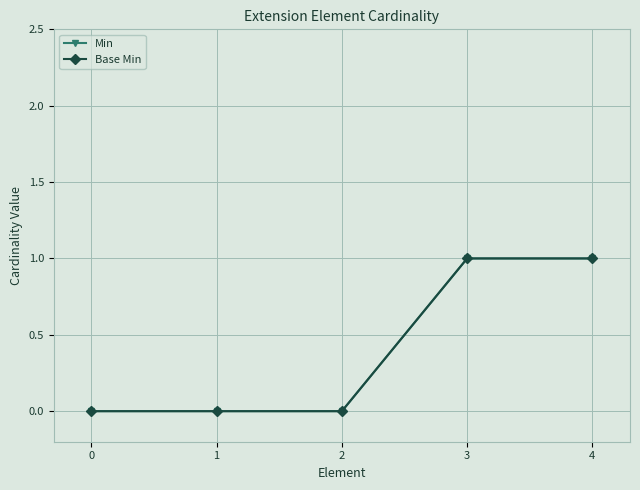

Is it true that Min equals 0 at 2?

True